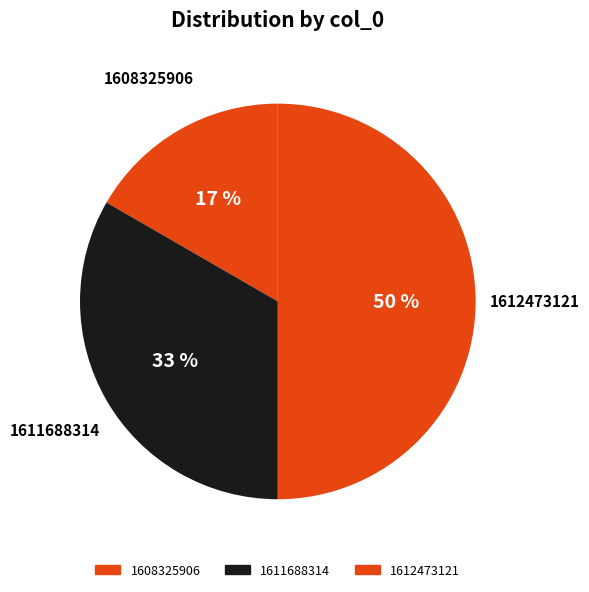

Count the number of slices in the pie.

3